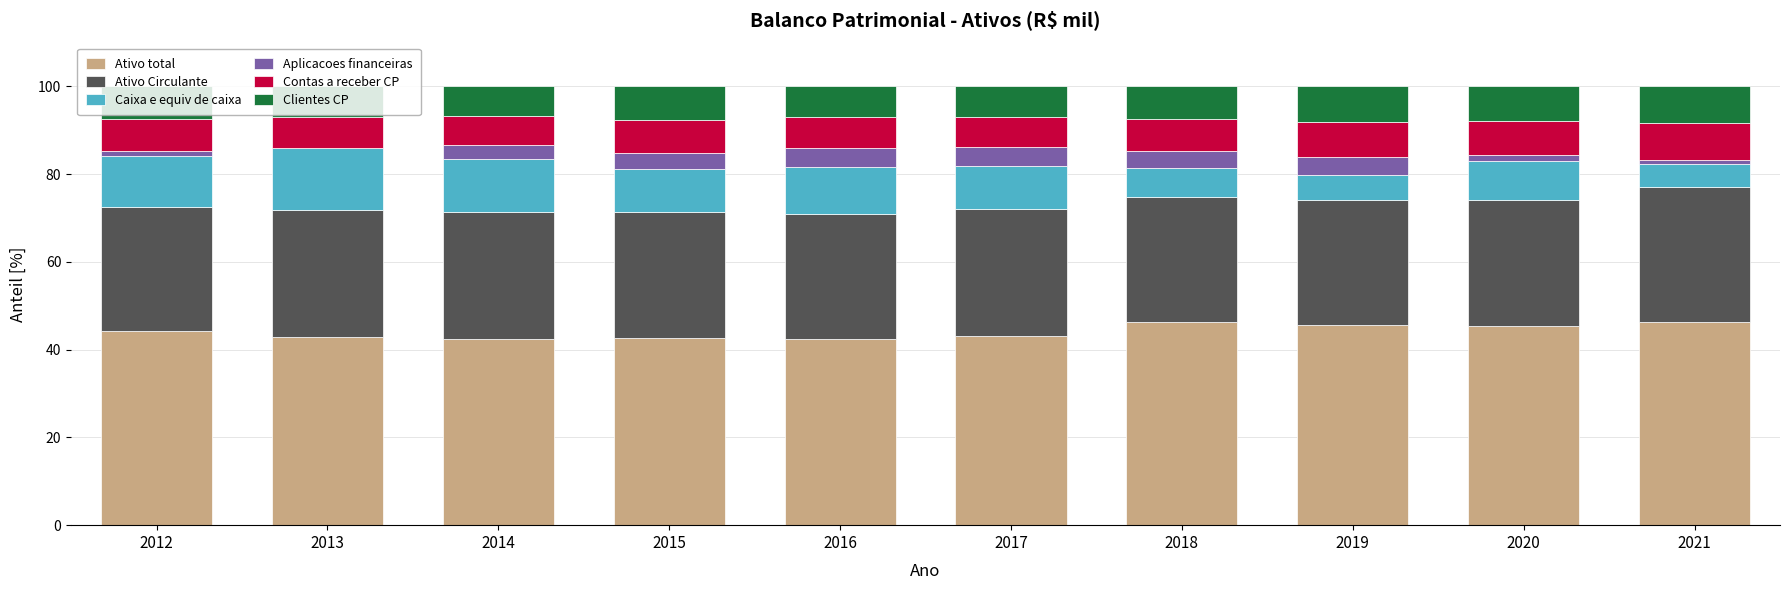

What is the highest value of the Ativo total series?

46.3